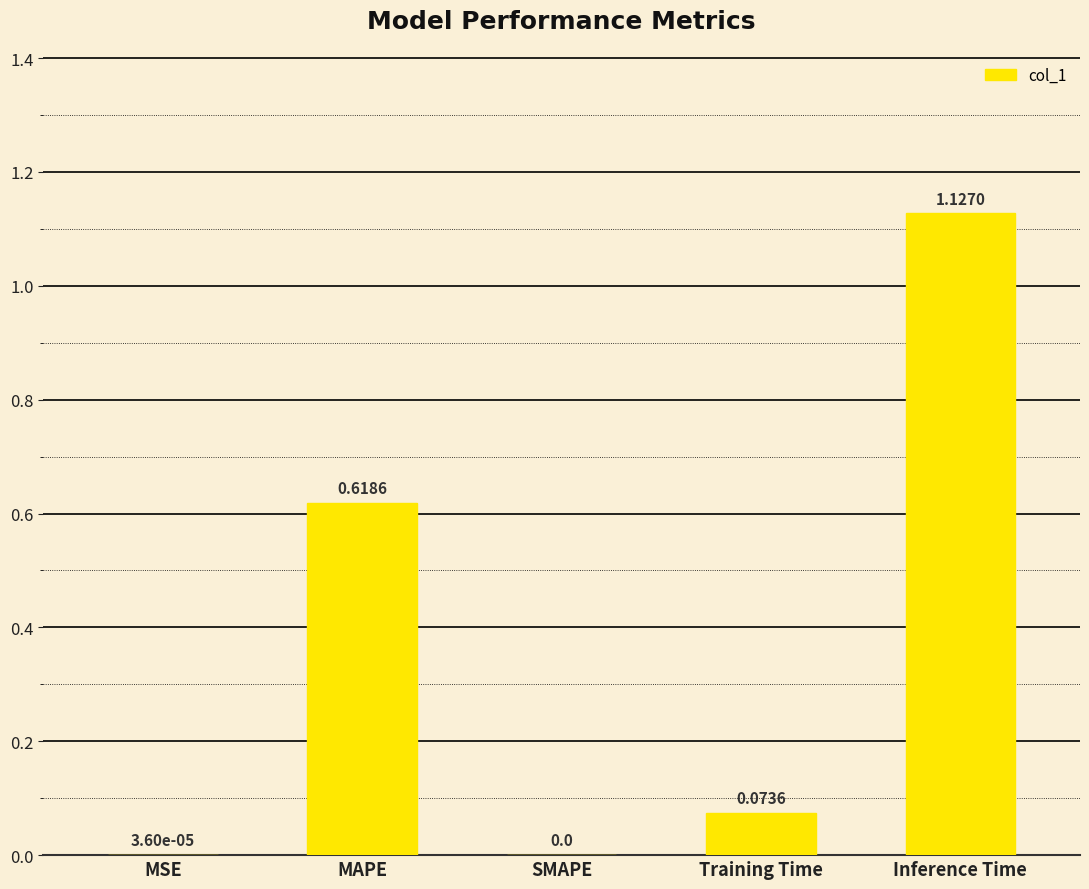

Which category has the highest value across all series?

Inference Time